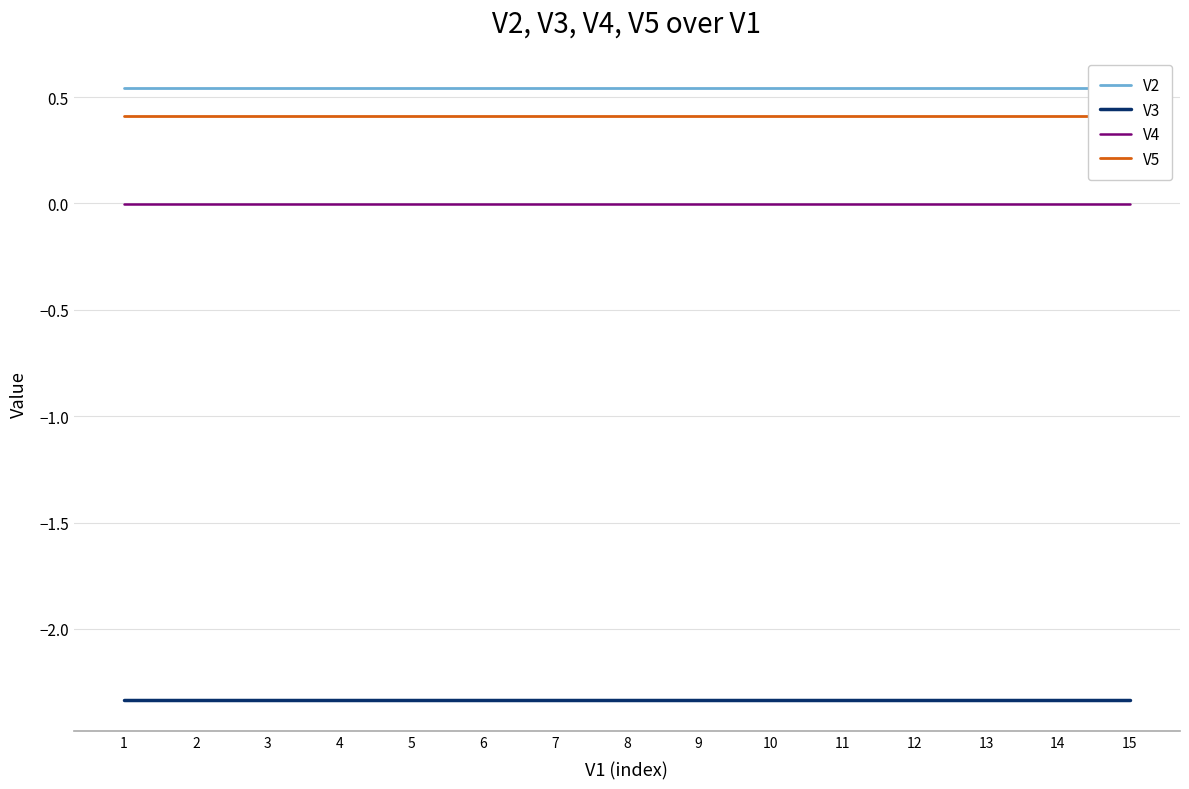

Count the number of categories in the chart.

15